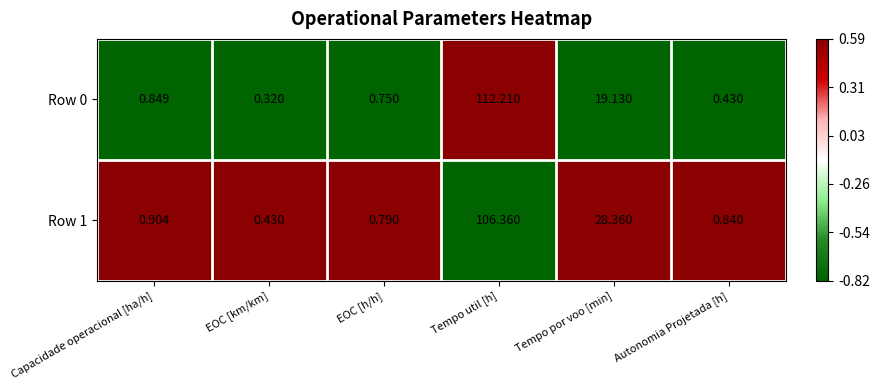

Where is Row 1 nearest to the value 53?

Tempo por voo [min]